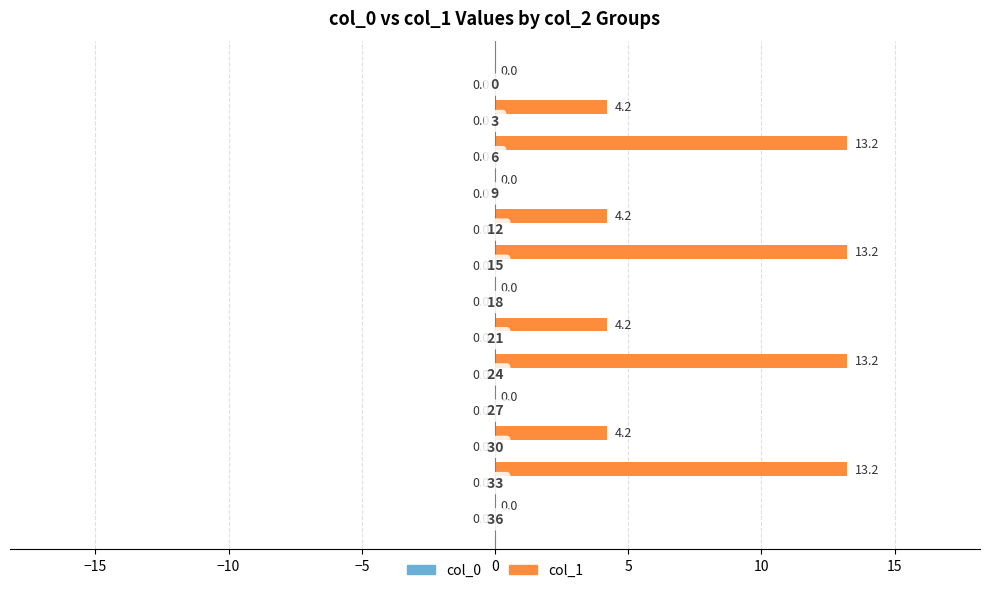

What is the maximum value shown in the chart?

13.2